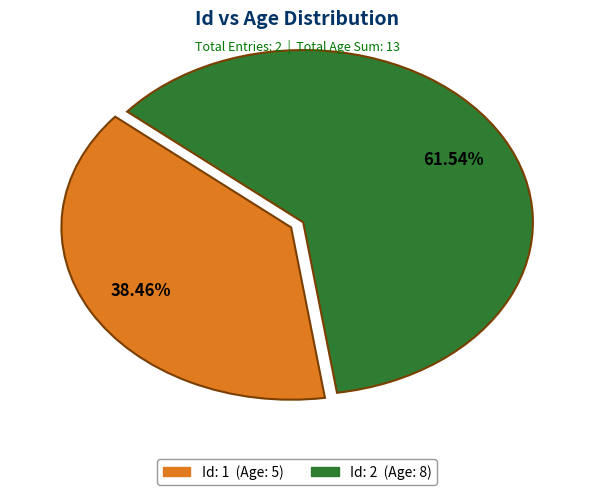

Which slice is the largest?

2